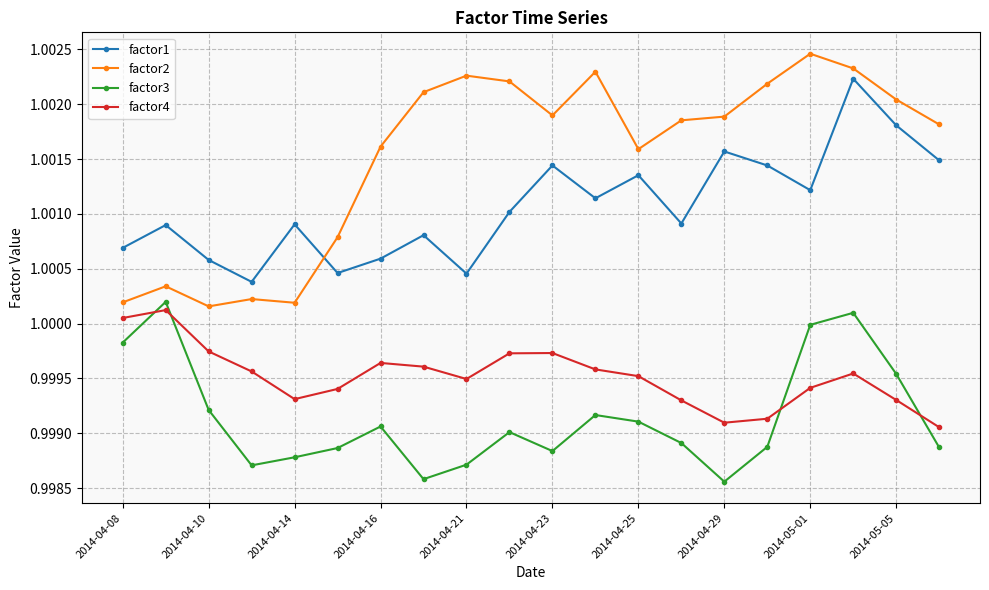

After their last crossing, which series has the higher values: factor2 or factor1?

factor2